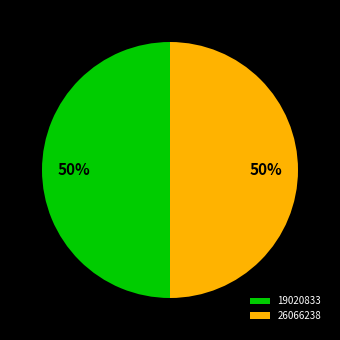

Do 19020833 and 26066238 together represent more than half of the pie?

Yes